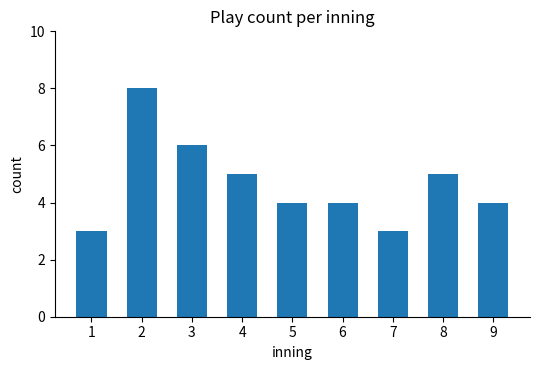

What is the sum of all values?

42